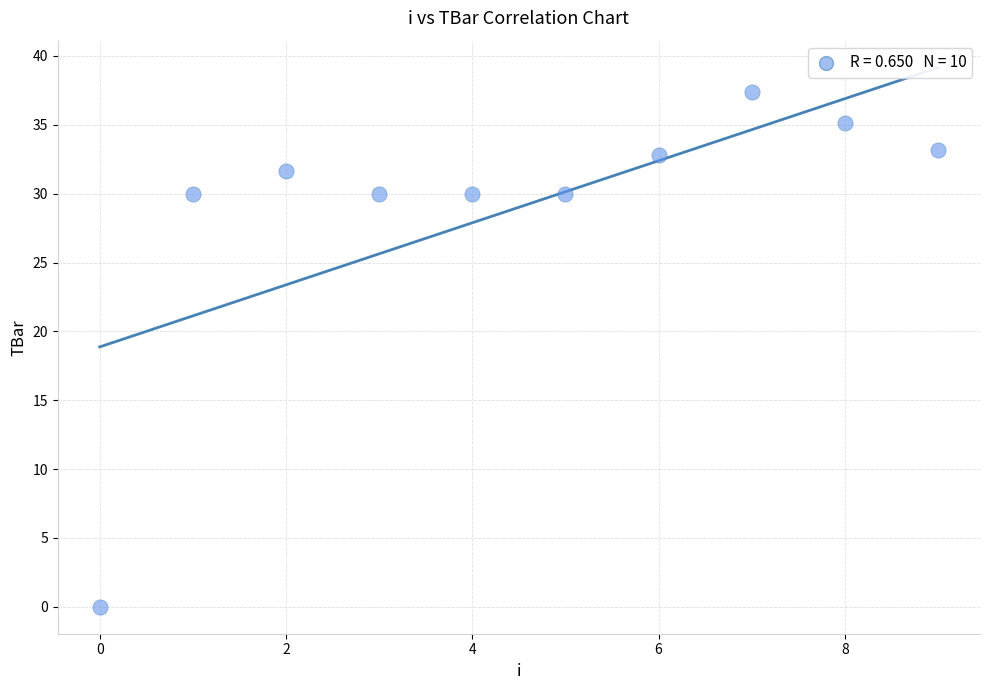

What is the average Y value?

29.0